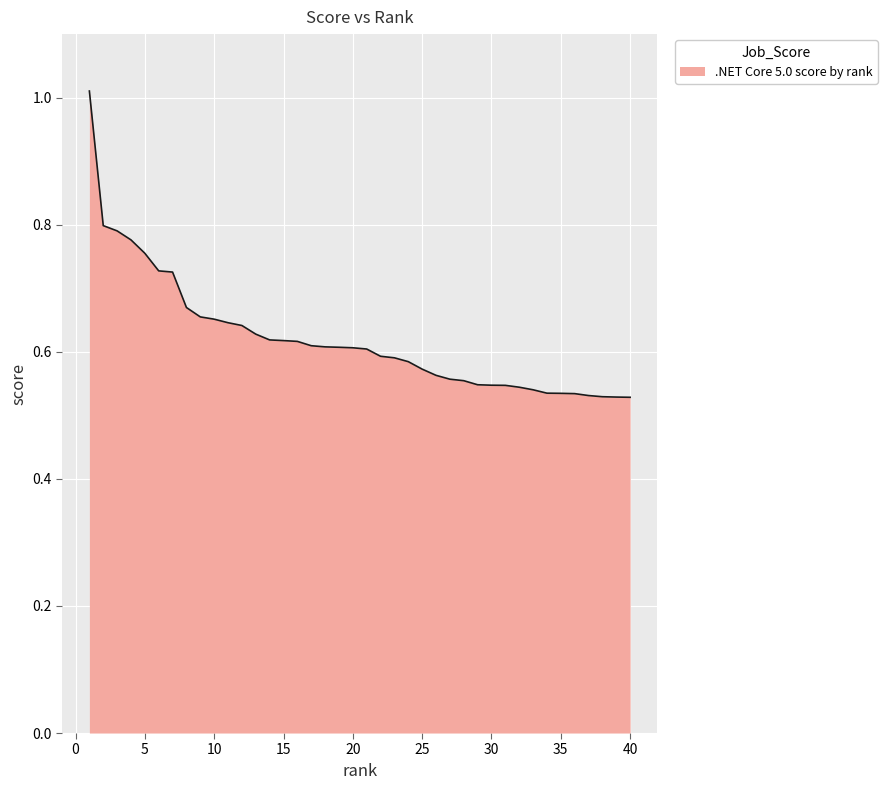

How many lines are shown in the chart?

1